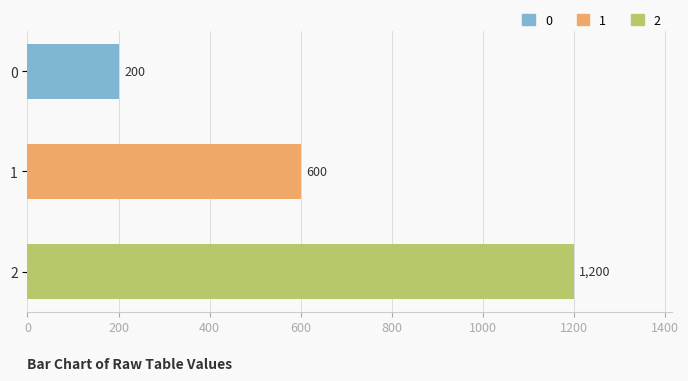

Count the number of categories in the chart.

3